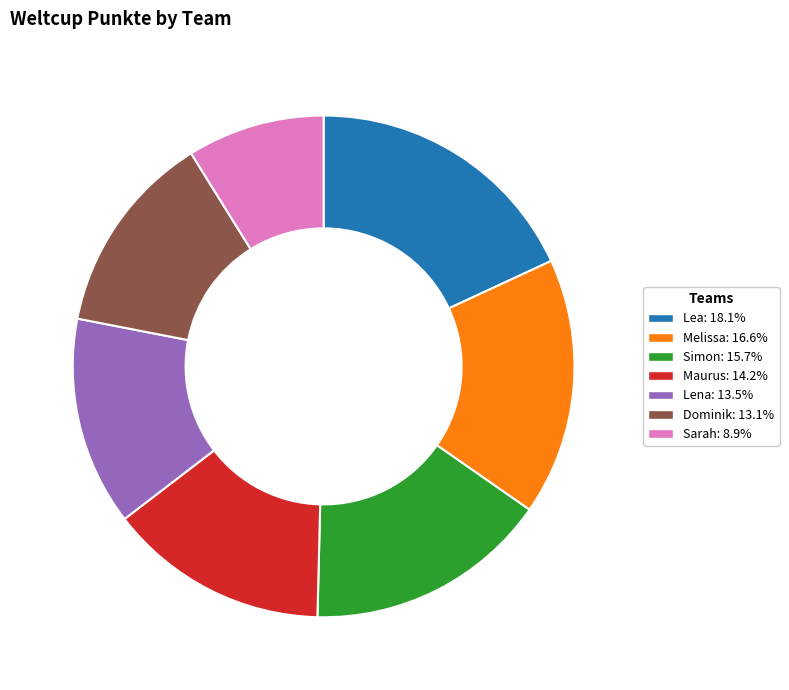

True or false: Lena accounts for 13% of the total.

True